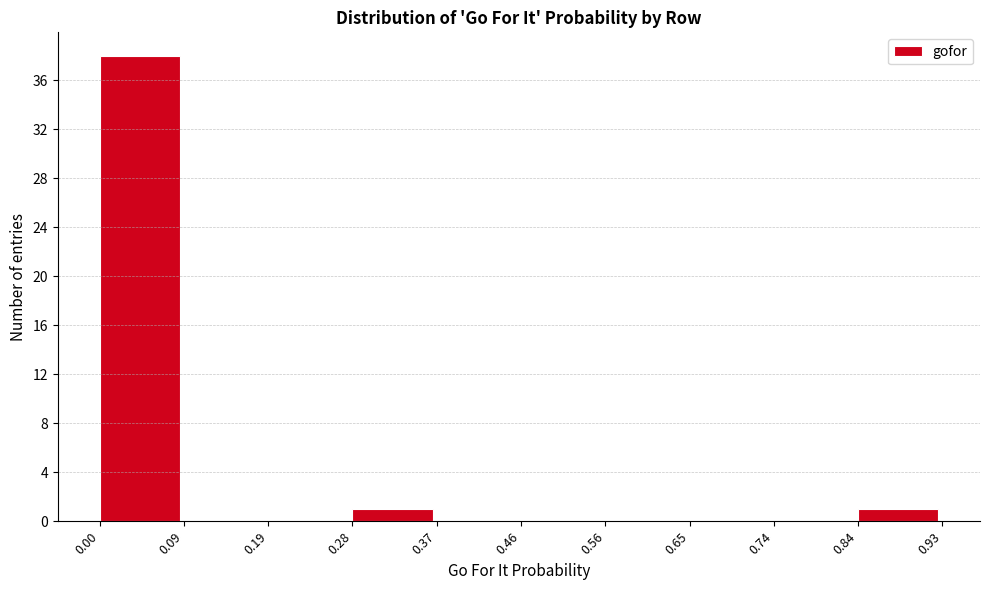

How tall is the bar that spans 0.28 to 0.37 on the x-axis? The values are not printed on the chart, so give them approximately, as read against the axis.

1